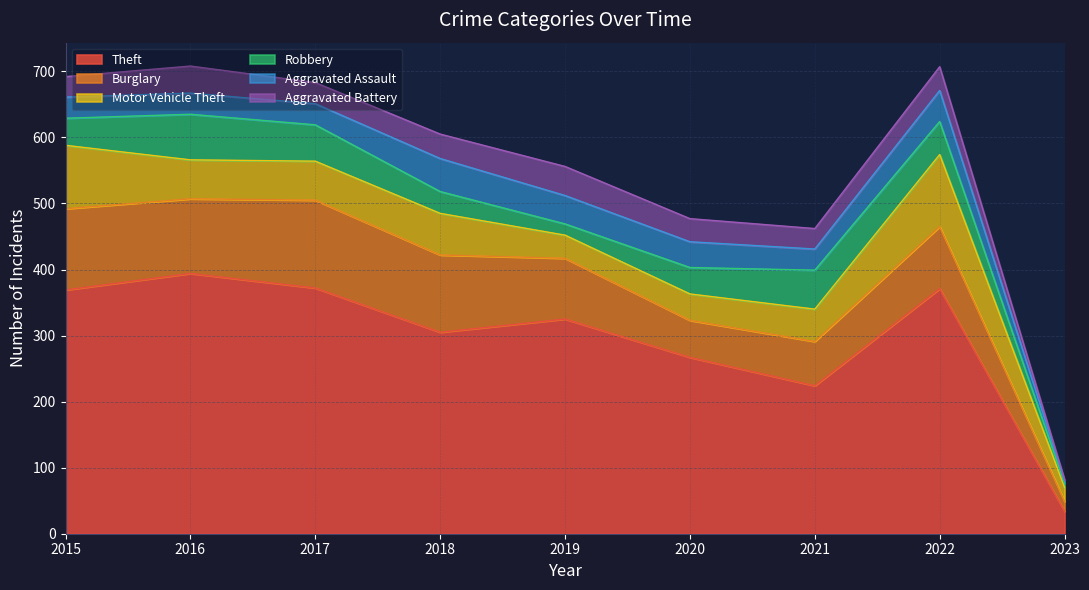

How many lines are shown in the chart?

6